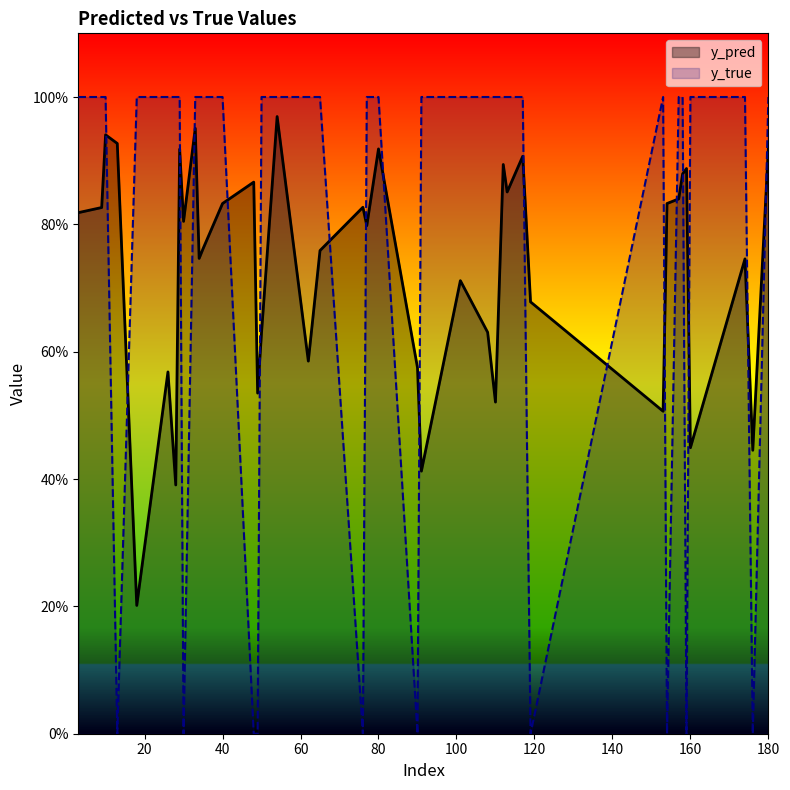

The value of y_true at 112 is 1.0. True or false?

True